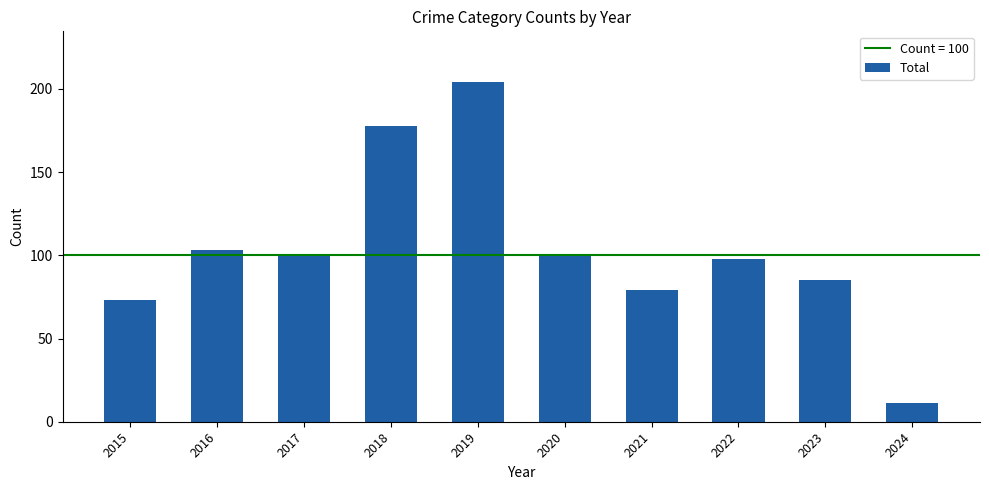

Which has a higher value, 2018 or 2016?

2018